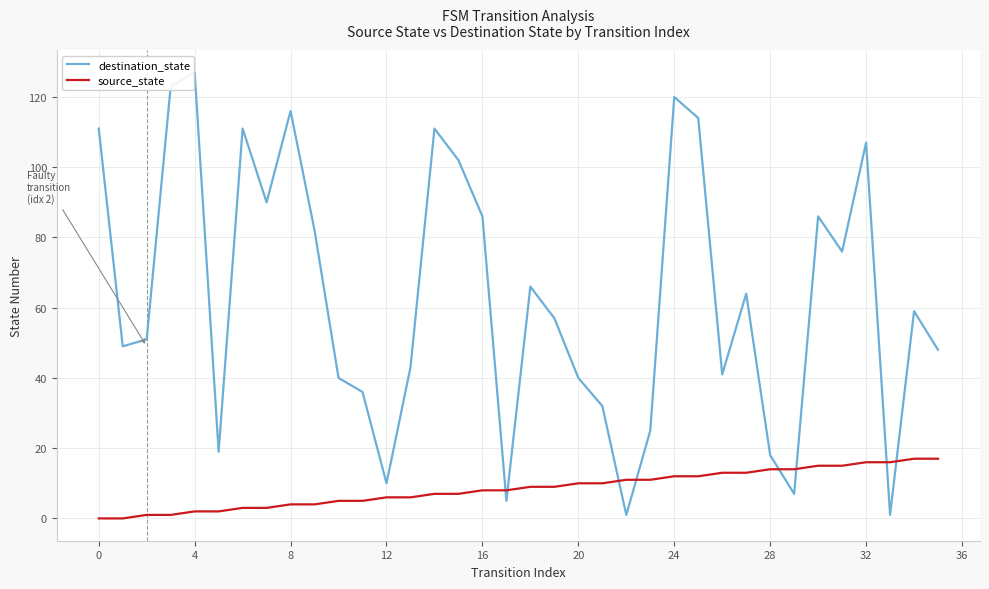

Rank the series by their maximum value, from lowest to highest.

source_state, destination_state